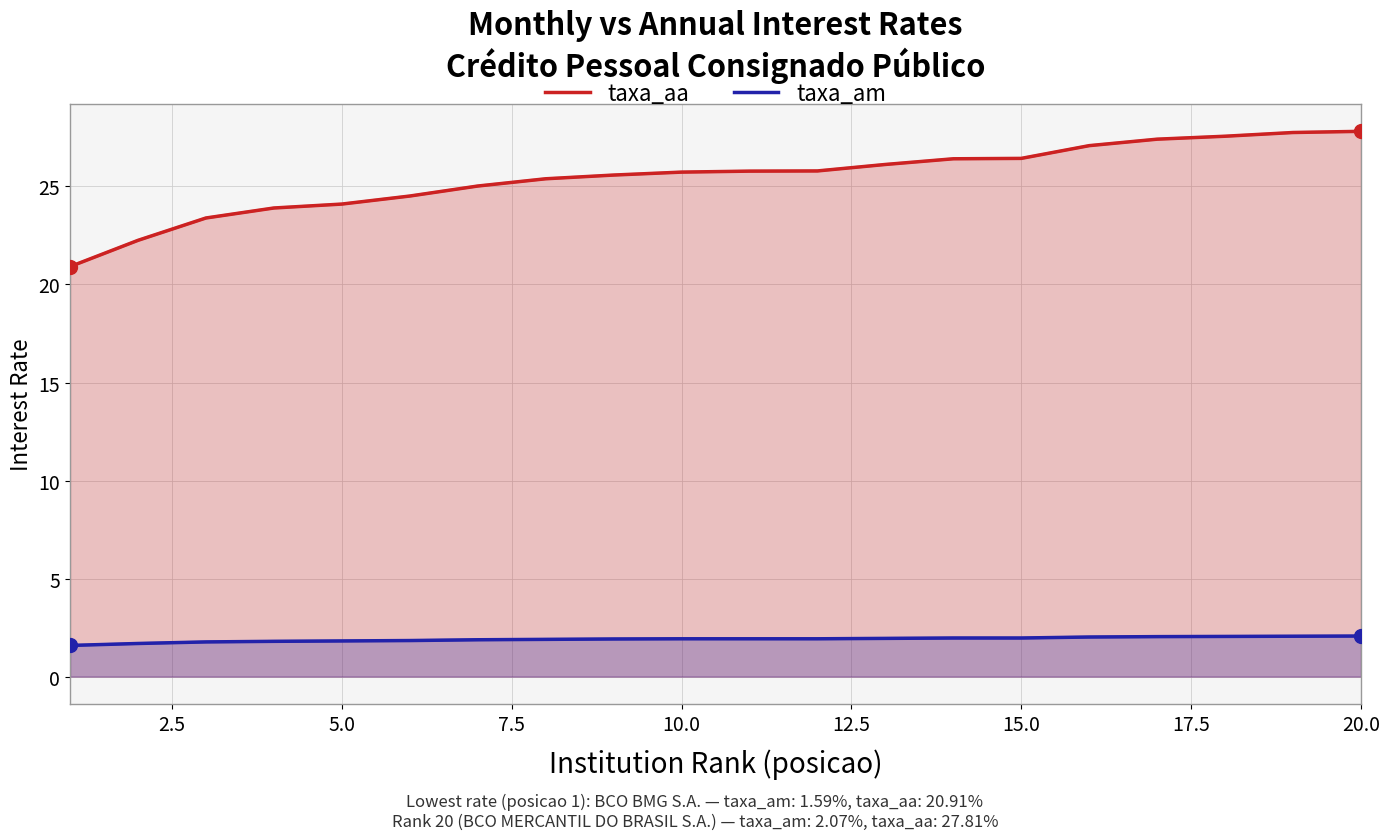

Which series has the widest spread of values?

taxa_aa